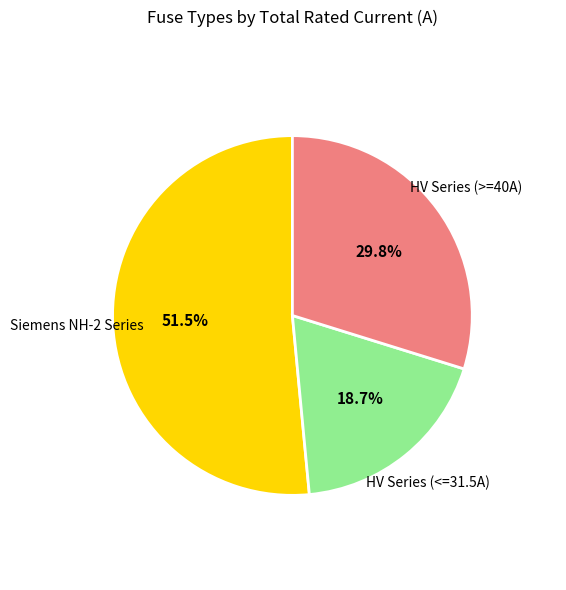

Is there a majority slice in this chart?

Yes